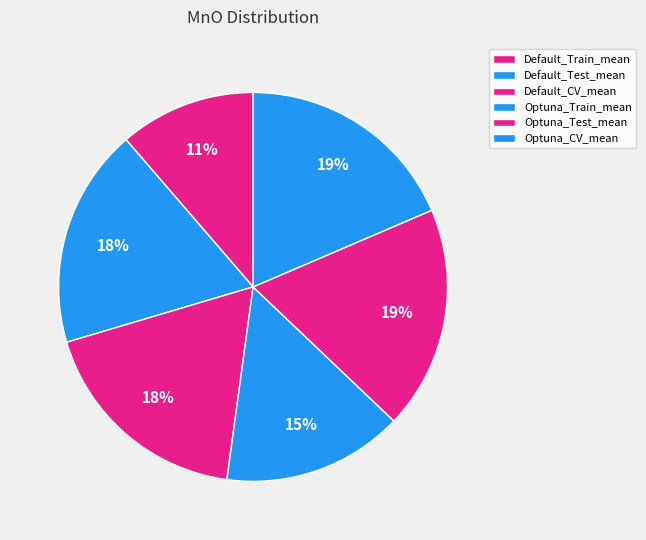

Does Default_Test_mean account for over 50% of the chart?

No